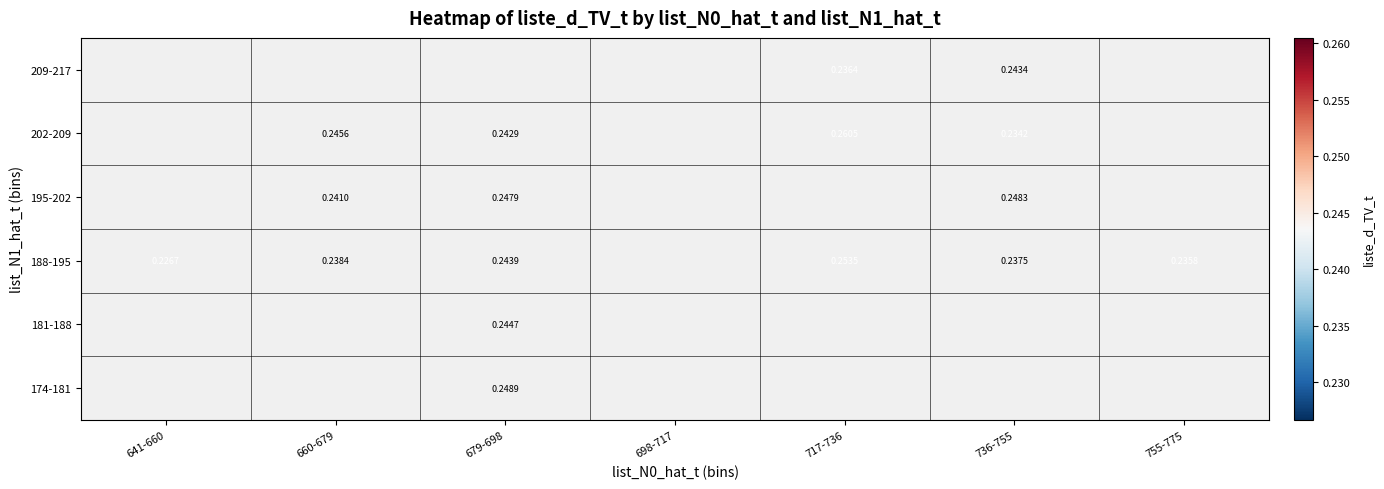

What value does the 188-195 series have at 736-755?

0.2